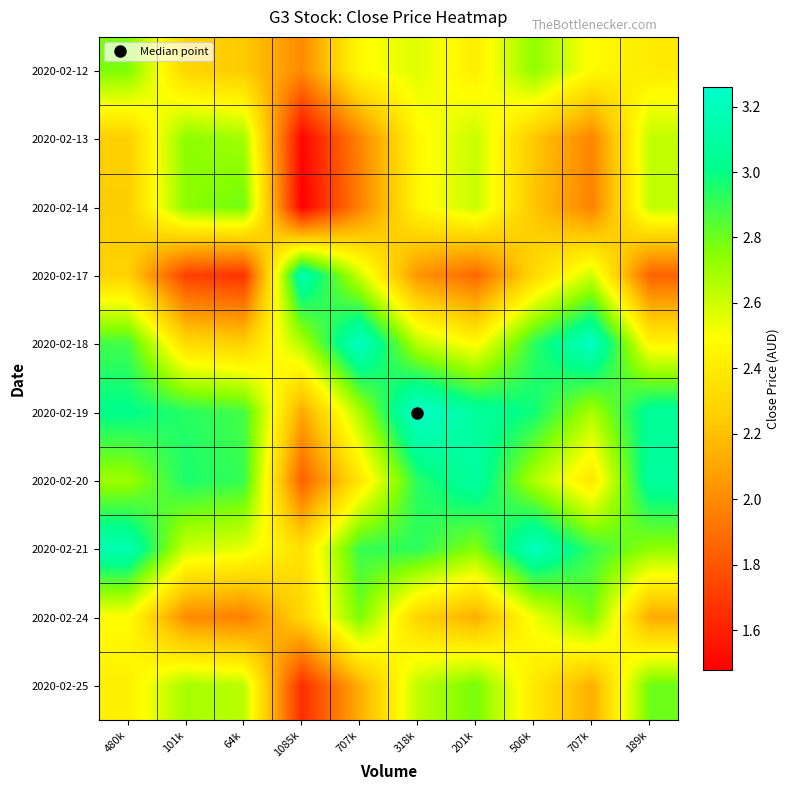

Rank the series at 506k from highest to lowest value.

2020-02-21, 2020-02-19, 2020-02-18, 2020-02-12, 2020-02-20, 2020-02-24, 2020-02-25, 2020-02-17, 2020-02-13, 2020-02-14